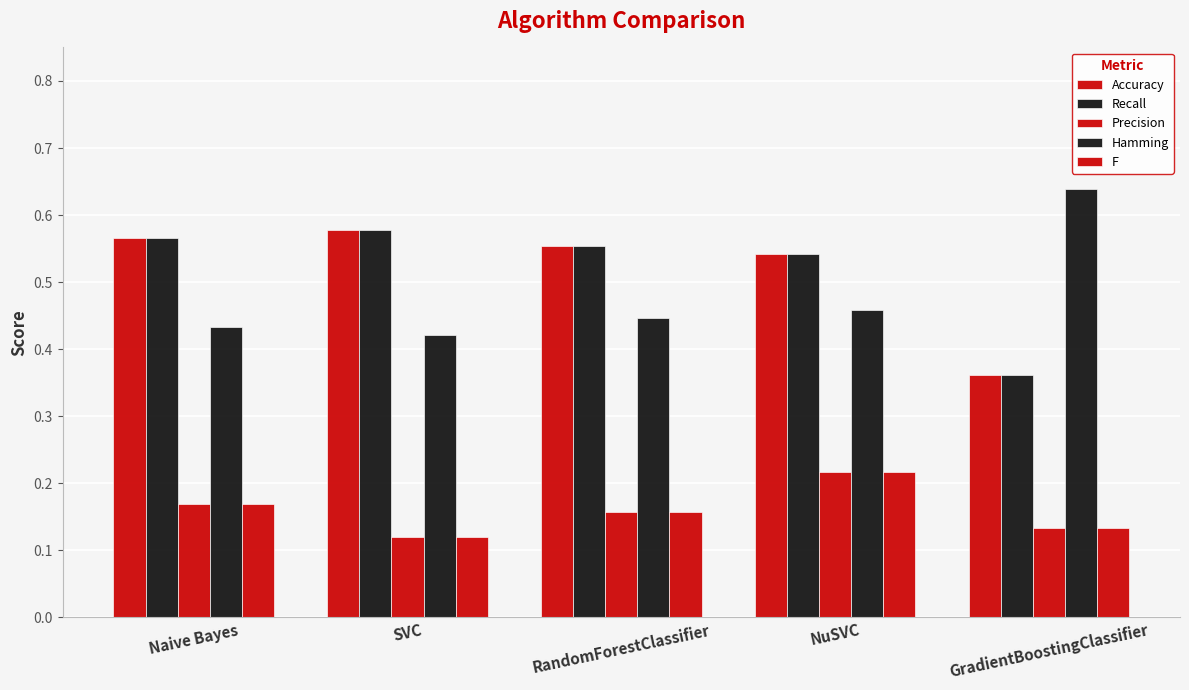

Does the chart contain any negative values?

No